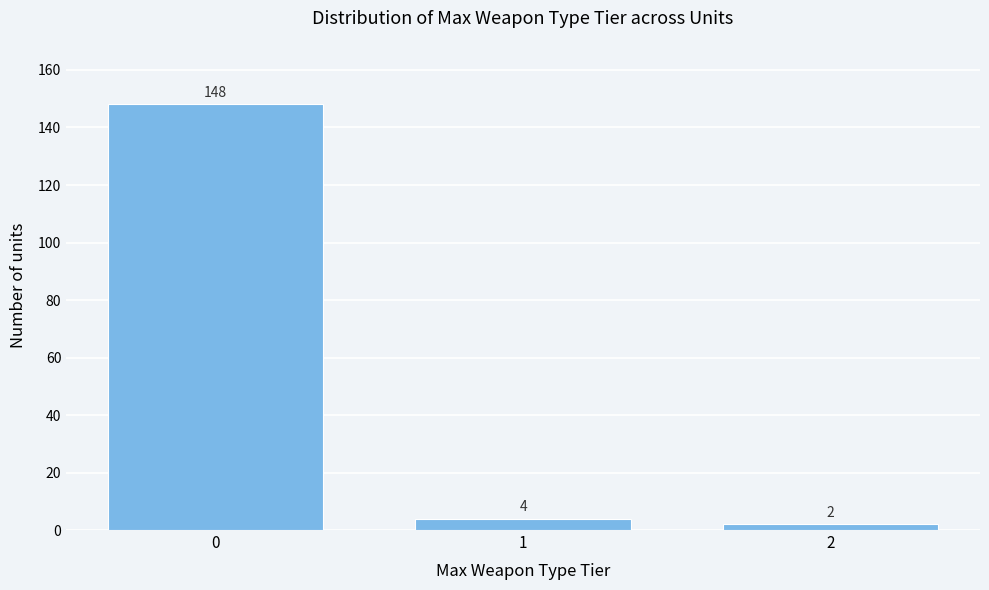

Reading left to right, extract all data points from this chart.

148	4	2